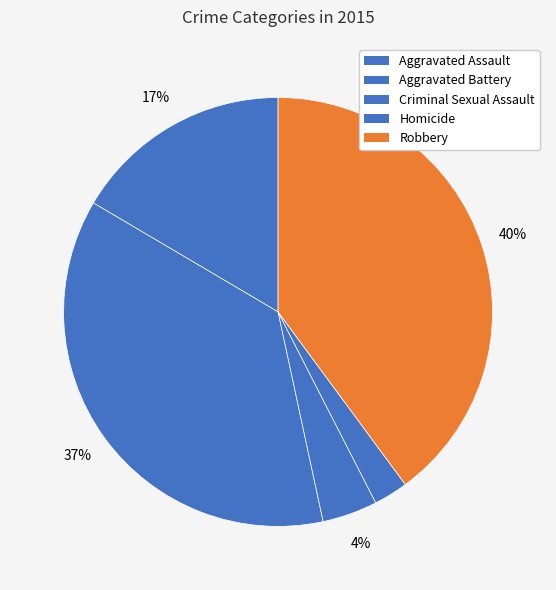

To the nearest percent, what portion does Aggravated Battery represent?

37%